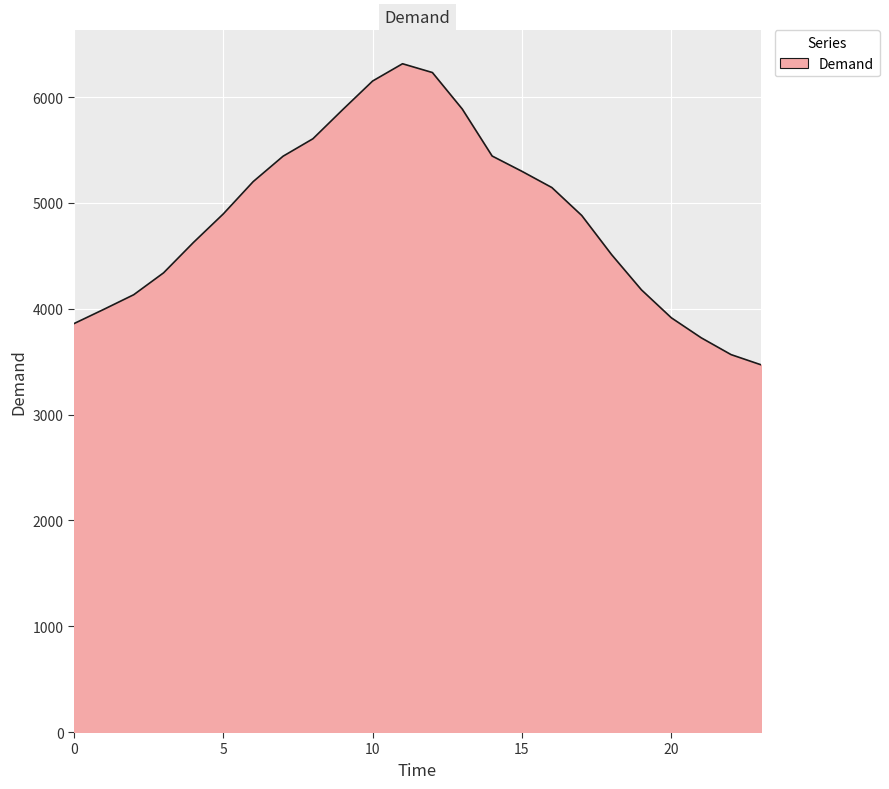

How many categories are shown in the chart?

24